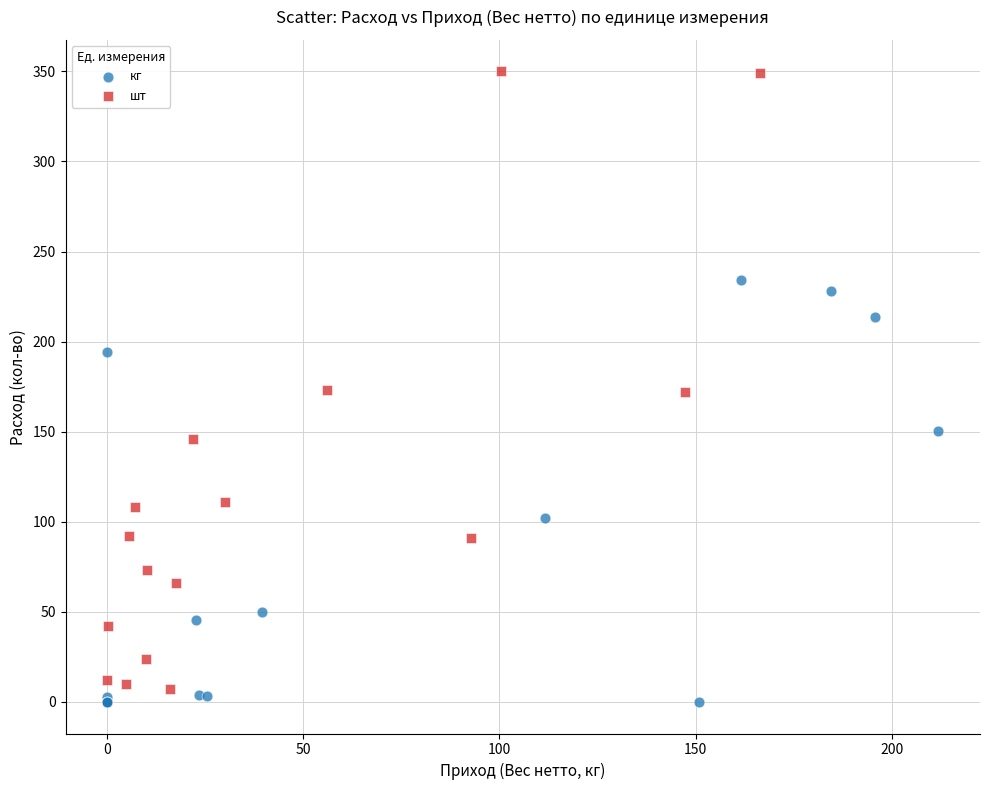

Which series contains the highest Y value?

шт